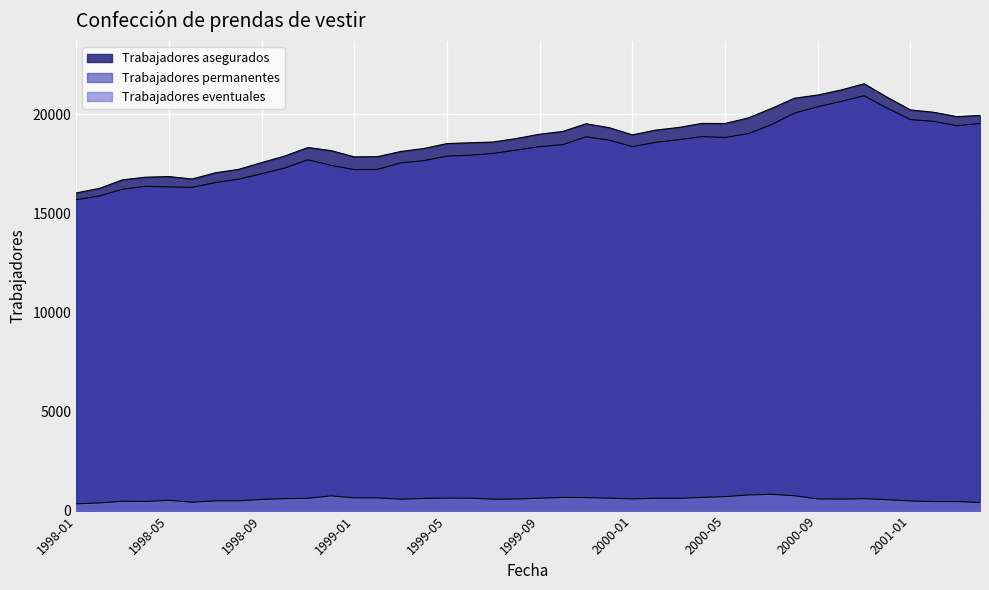

Is it true that Trabajadores permanentes equals 8317 at 1998-07?

False